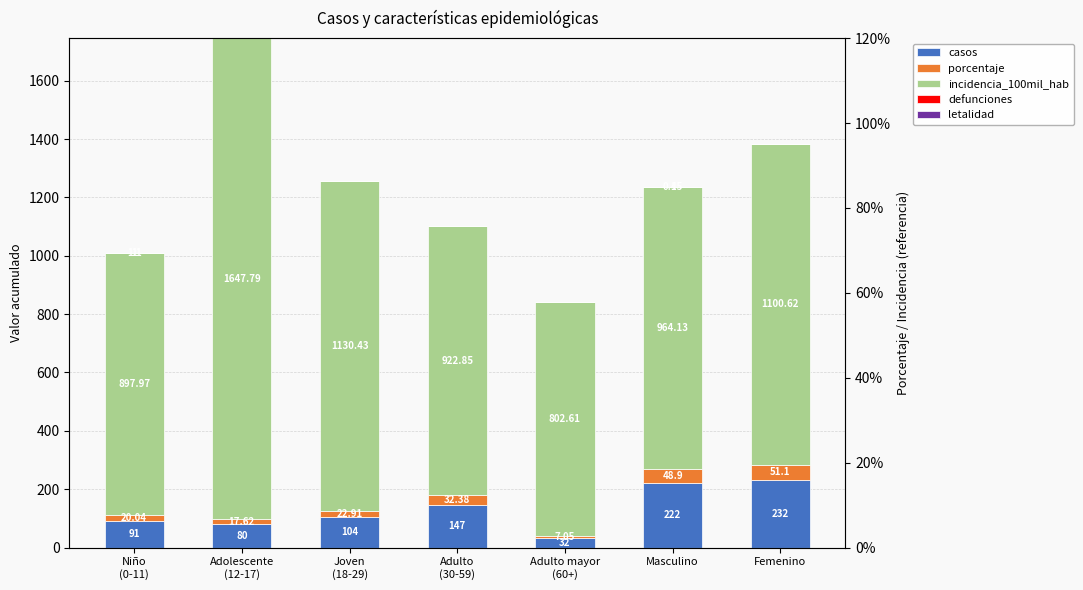

How many bars are there in total?

35